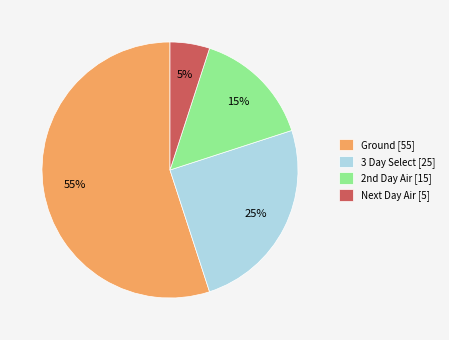

What is the largest slice in the pie chart?

Ground